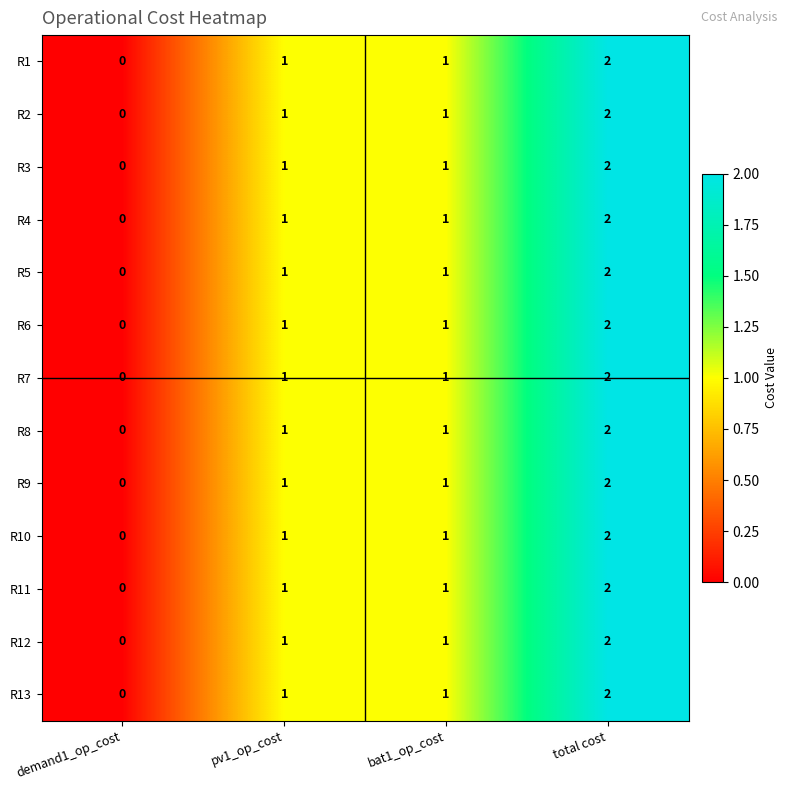

What is the greatest value displayed?

2